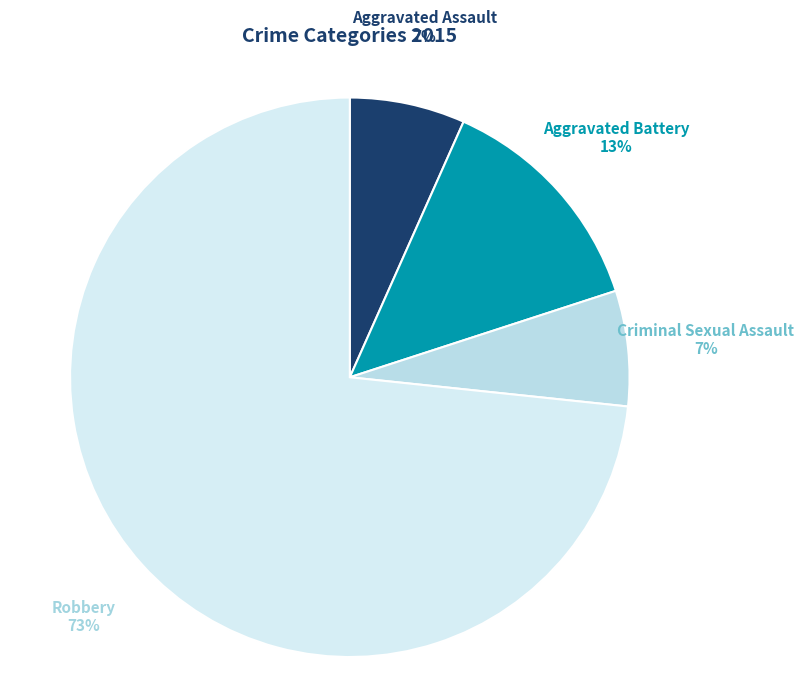

How many slices are in this pie chart?

4